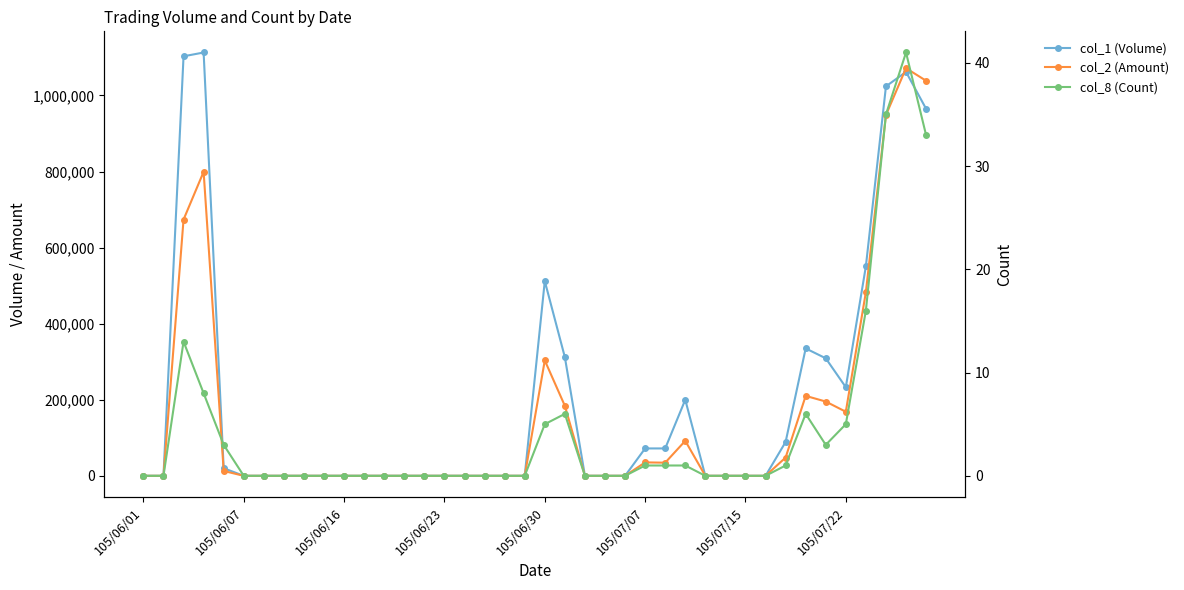

What position from the left is 105/06/30?

21